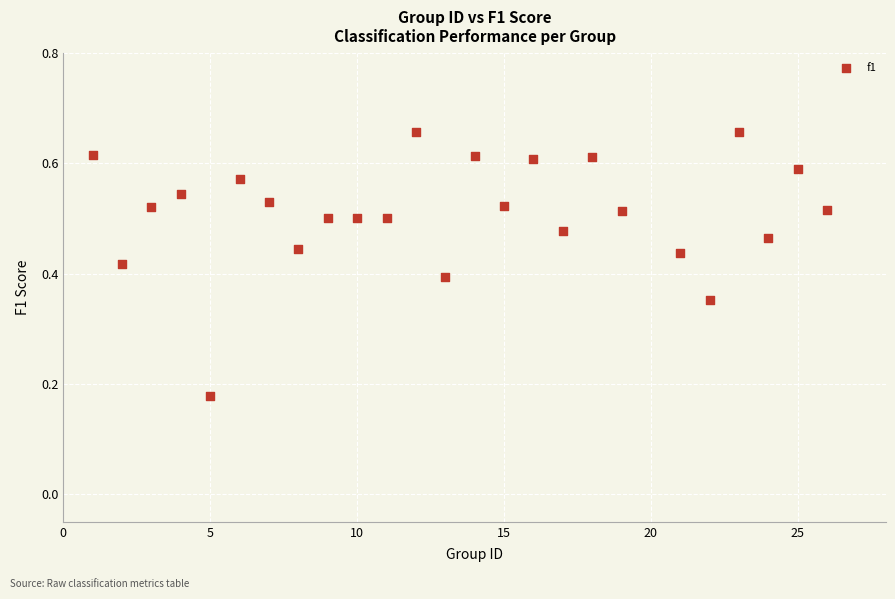

How many points are shown in the scatter plot?

25